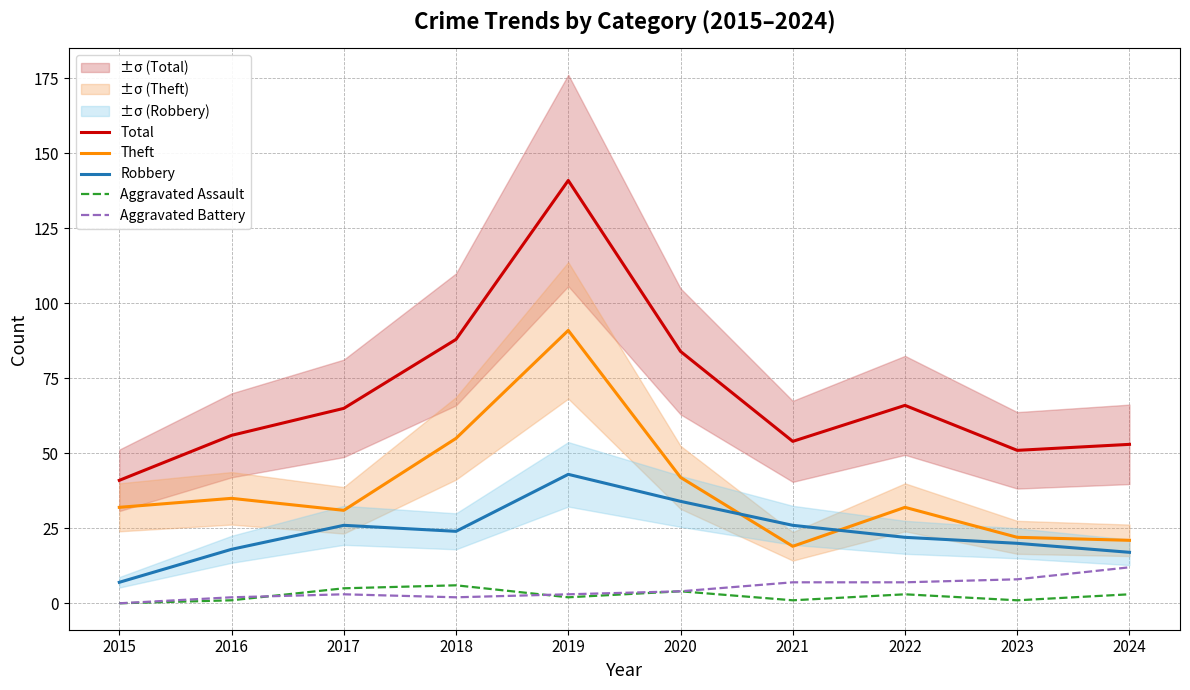

What is the sum of all Aggravated Assault values?

26